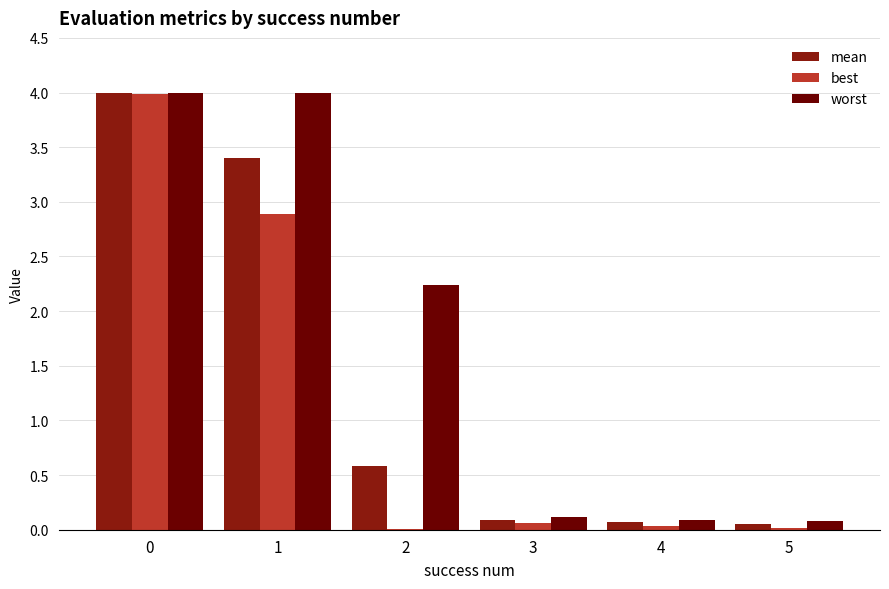

Which series changed the most between 2 and 4?

worst